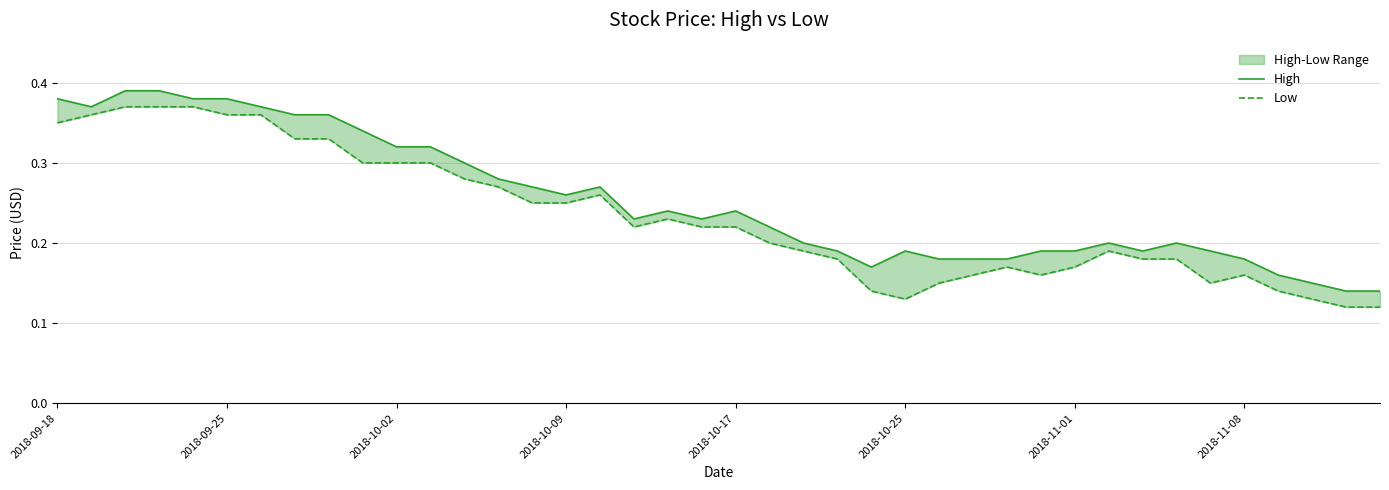

At which category does Low reach its first local valley?

17